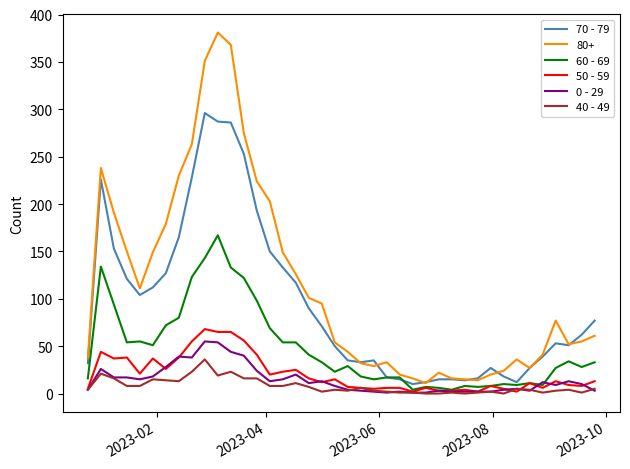

Which series has the largest total across all categories?

80+